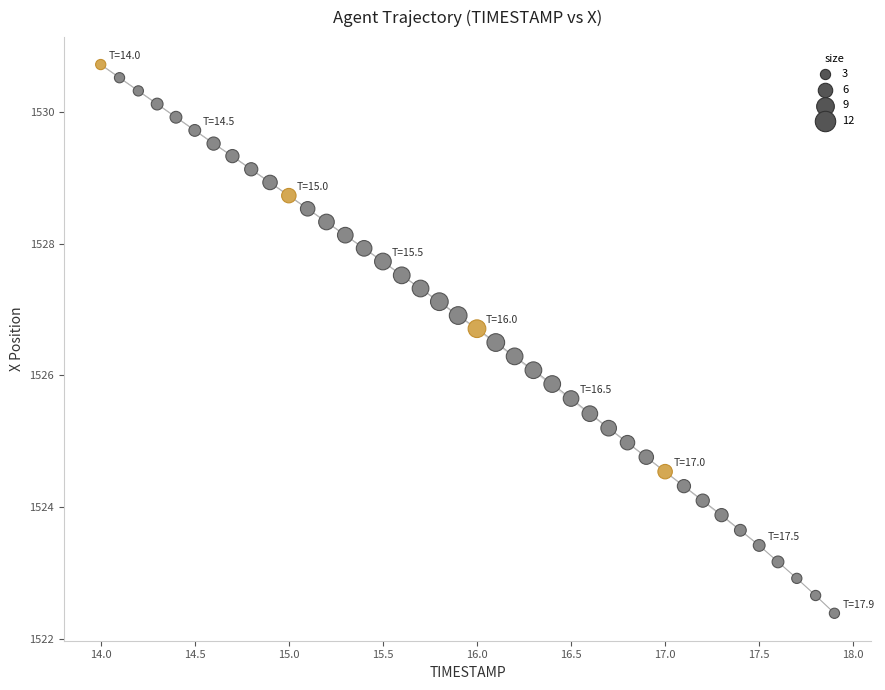

What is the range of Y values (max minus min)?

8.3